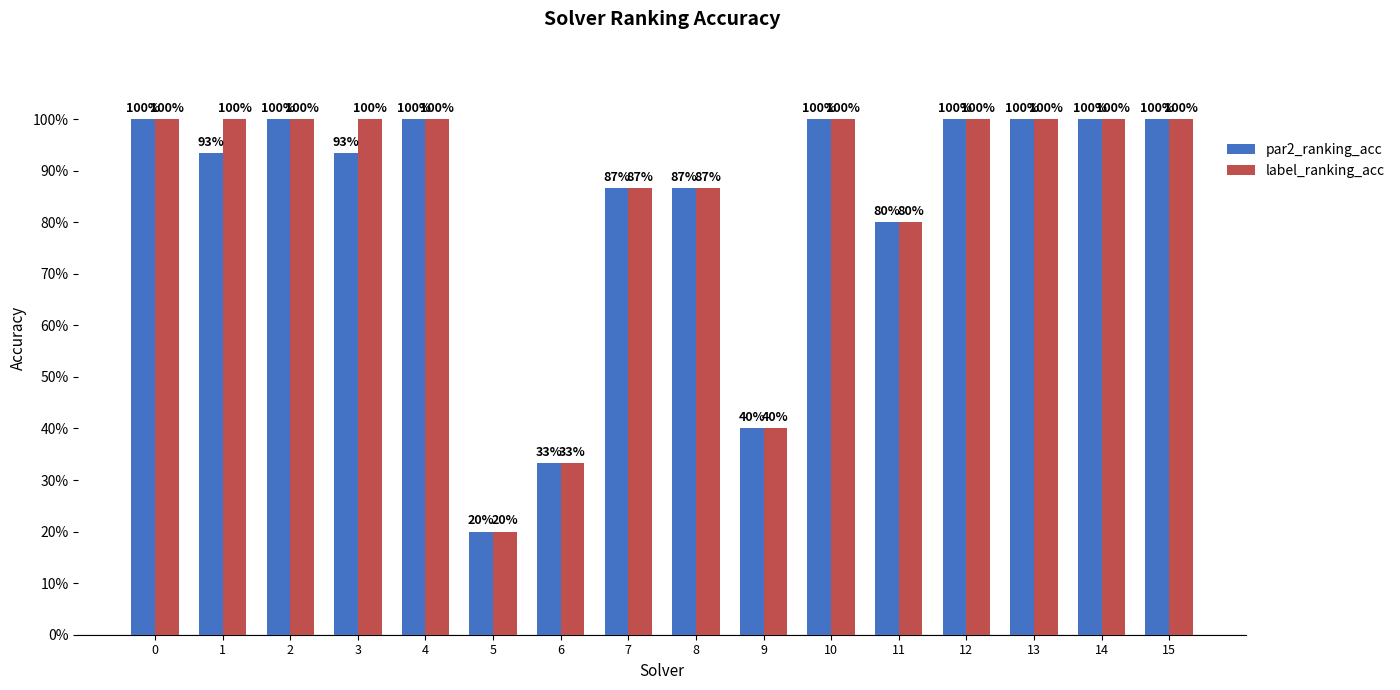

The label_ranking_acc series shows 0.9 at 7. True or false?

True